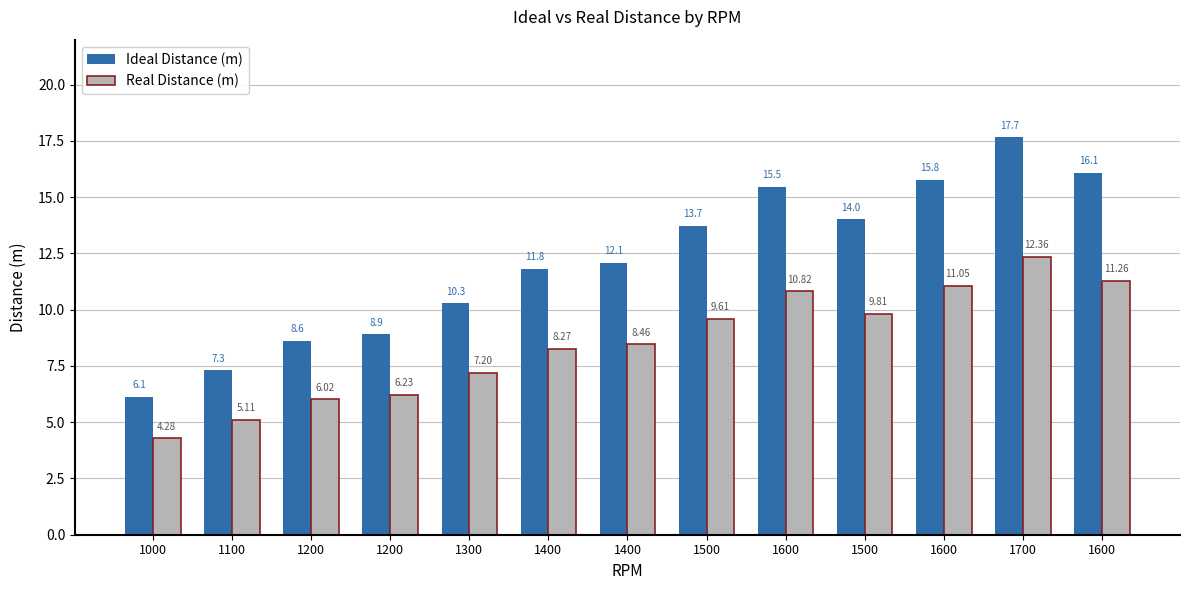

How many bars are there in total?

26